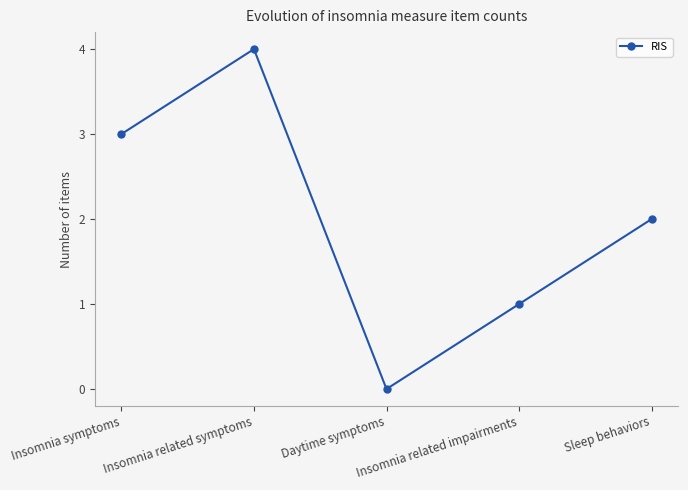

Is it true that the value at Insomnia related symptoms is 2?

False